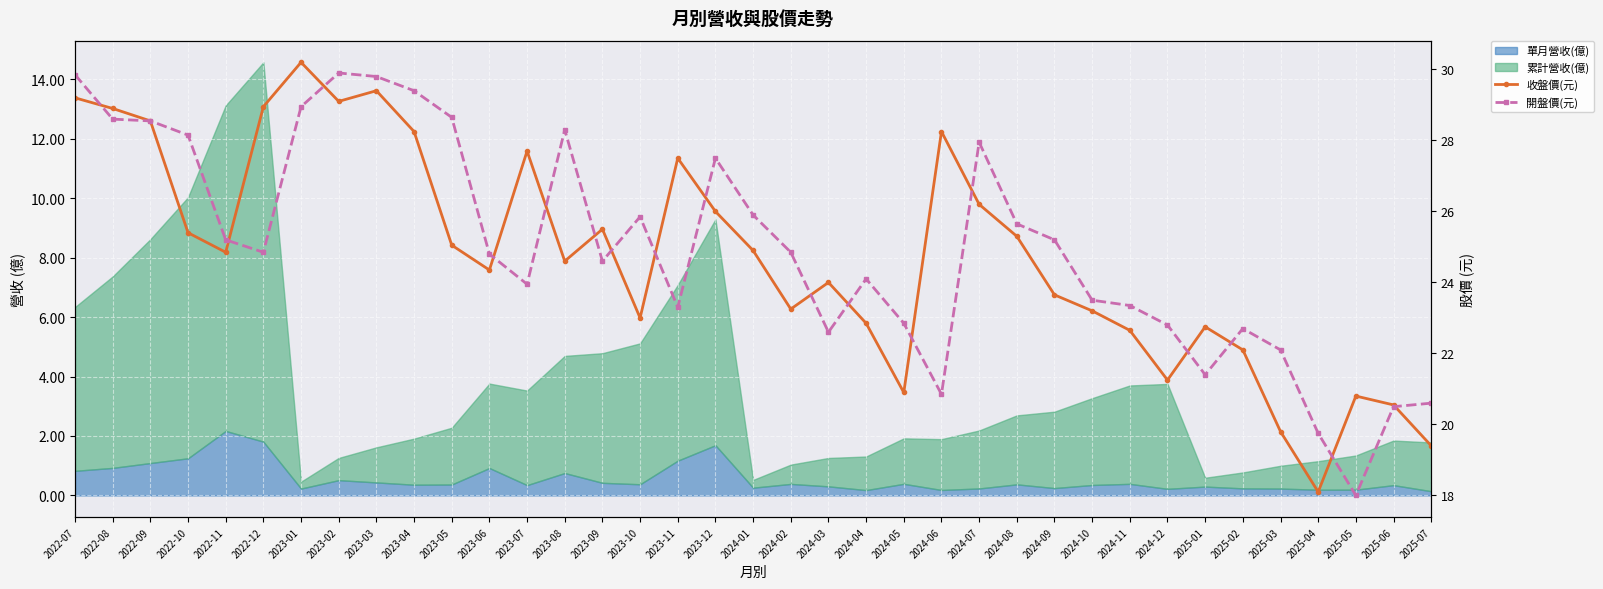

At which category does 開盤價(元) reach its first local valley?

2022-12